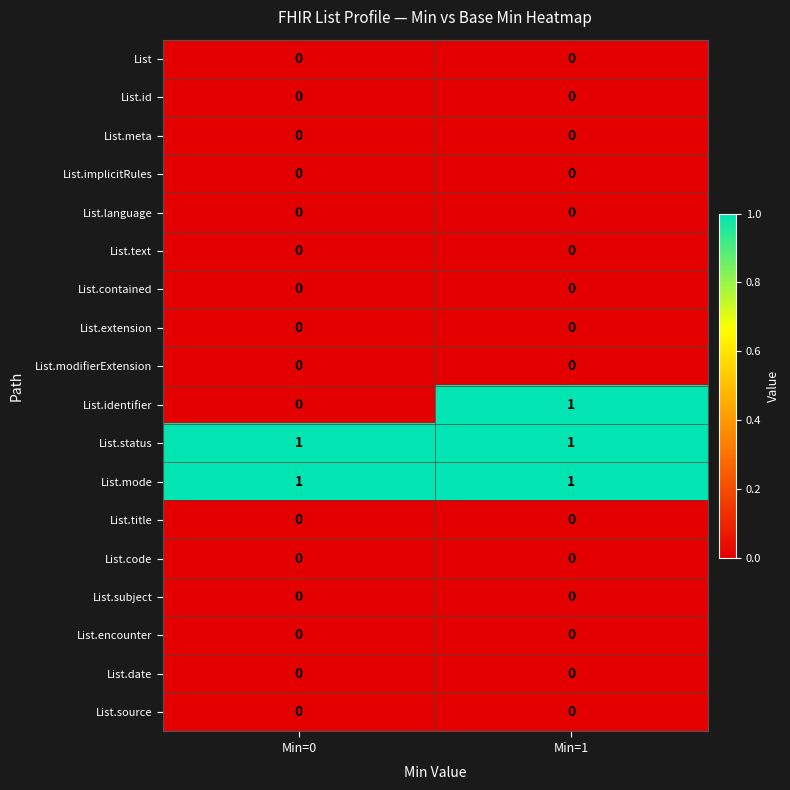

What is the maximum value shown in the chart?

1